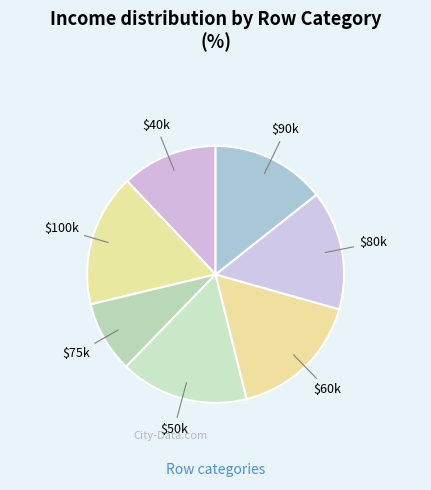

To the nearest percent, what is the average slice percentage?

14%